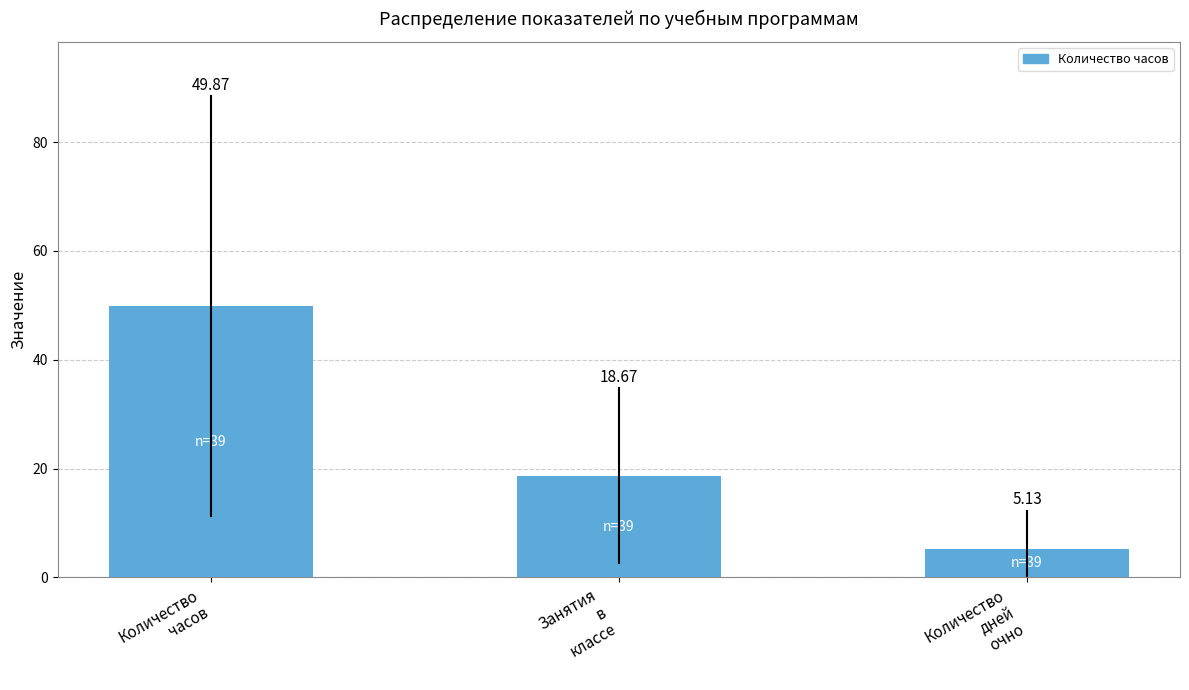

What is the sum of all values?

73.7